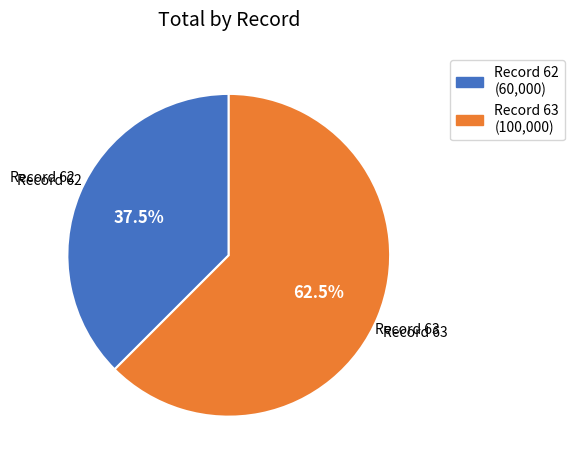

Is there any slice that represents more than half of the pie?

Yes